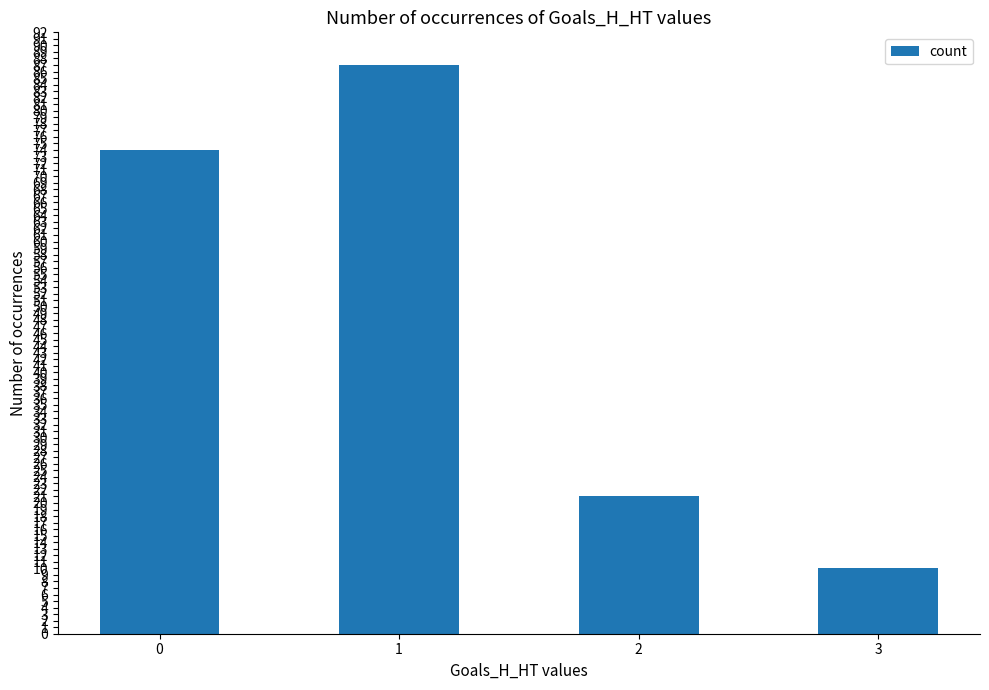

Reading left to right, list all the values displayed in this chart.

0=74	1=87	2=21	3=10